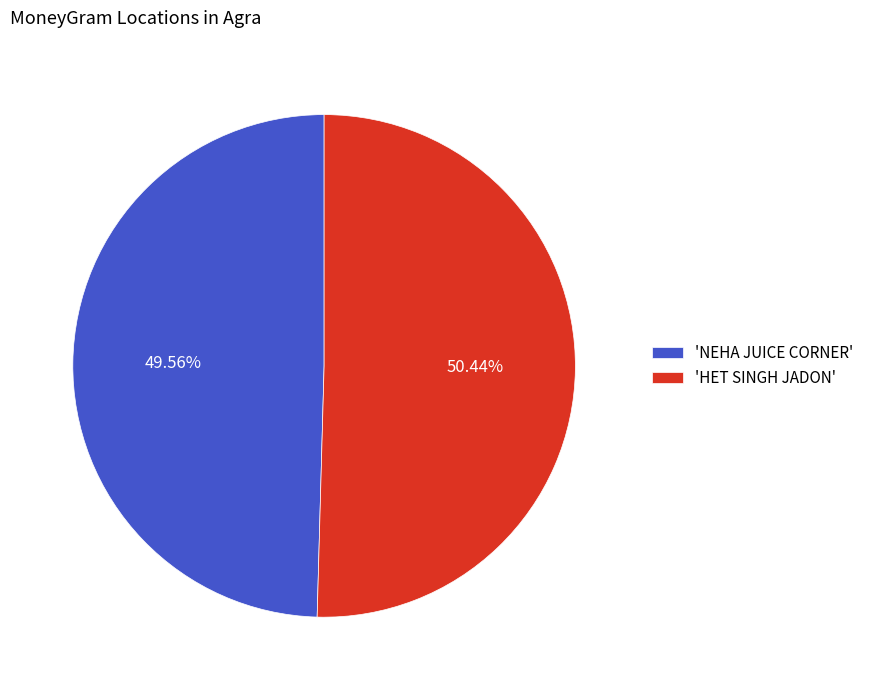

What is the largest slice in the pie chart?

'HET SINGH JADON'